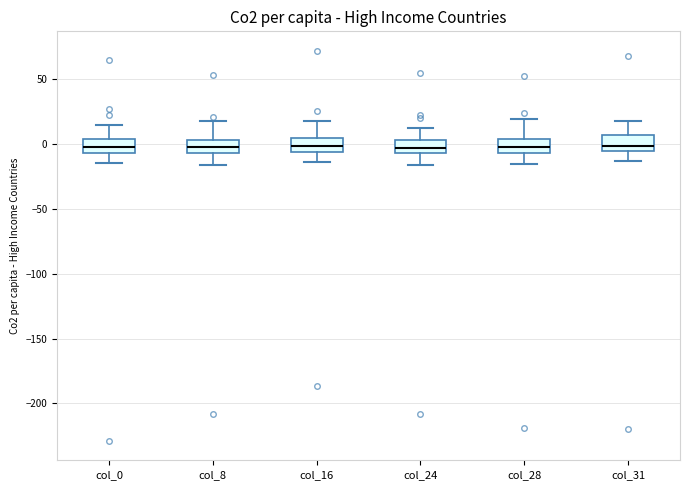

Reading left to right, transcribe this box plot: for each box, give where its median line is, the range the box spans, and where its two whiskers end, as read against the y-axis. The values are not printed on the chart, so give them approximately, as read against the axis.

col_0: median 0, box -5 to 5, whiskers -15 to 15
col_8: median -5 (inside the box), box -5 to 5, whiskers -15 to 15
col_16: median 0, box -5 to 5, whiskers -15 to 20
col_24: median -5 (inside the box), box -5 to 5, whiskers -15 to 15
col_28: median -5 (inside the box), box -5 to 5, whiskers -15 to 20
col_31: median 0, box -5 to 5, whiskers -15 to 20